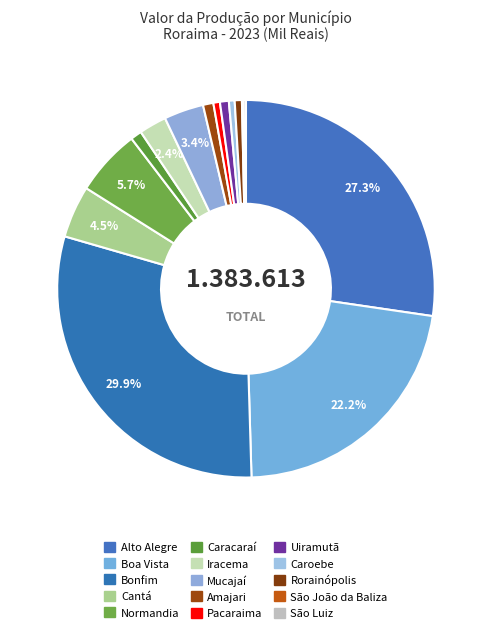

To the nearest percent, what is the difference between the Alto Alegre and Bonfim slice percentages?

3%